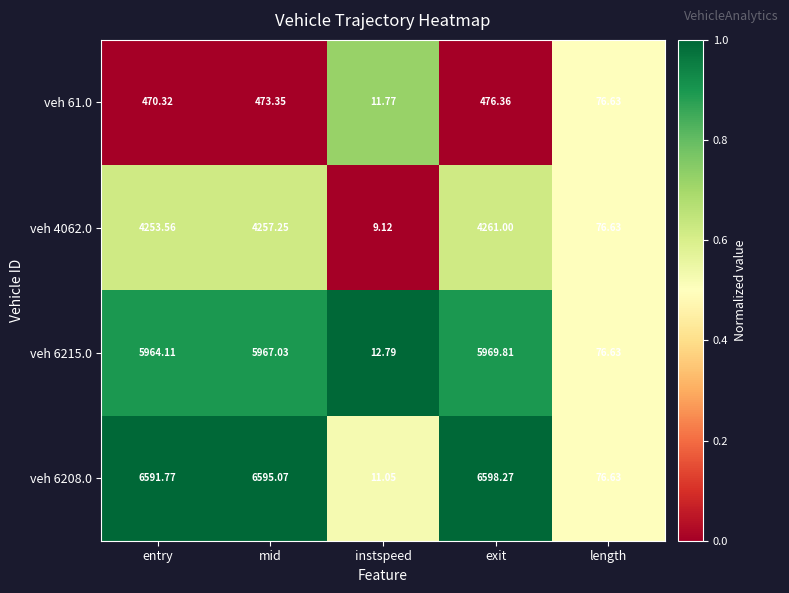

Which category has the highest value in the veh 6208.0 series?

exit